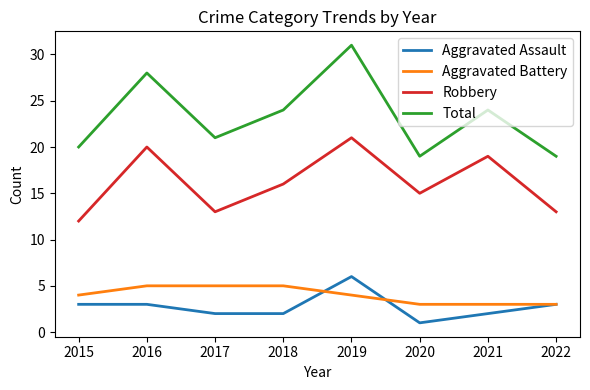

What is the total value across all series at 2019?

62